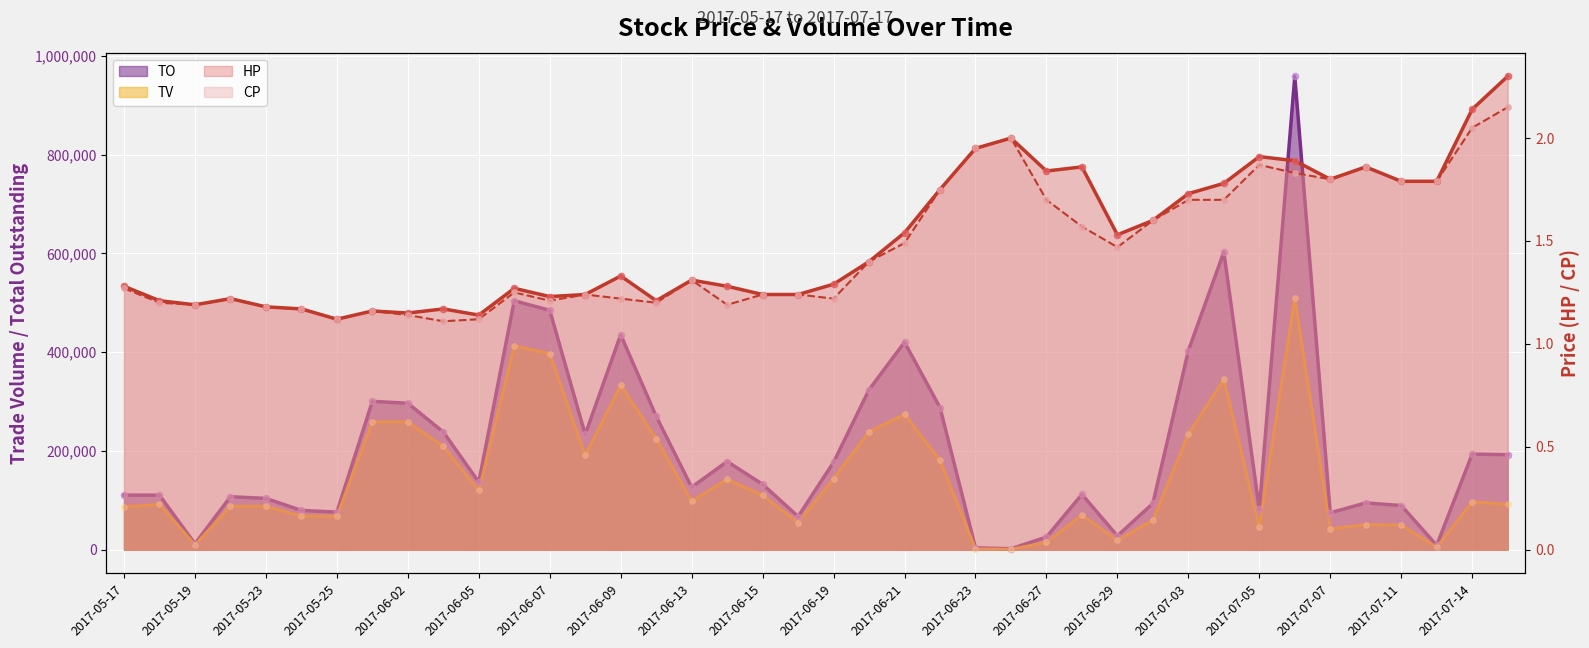

Which series reaches the maximum Y coordinate?

TO